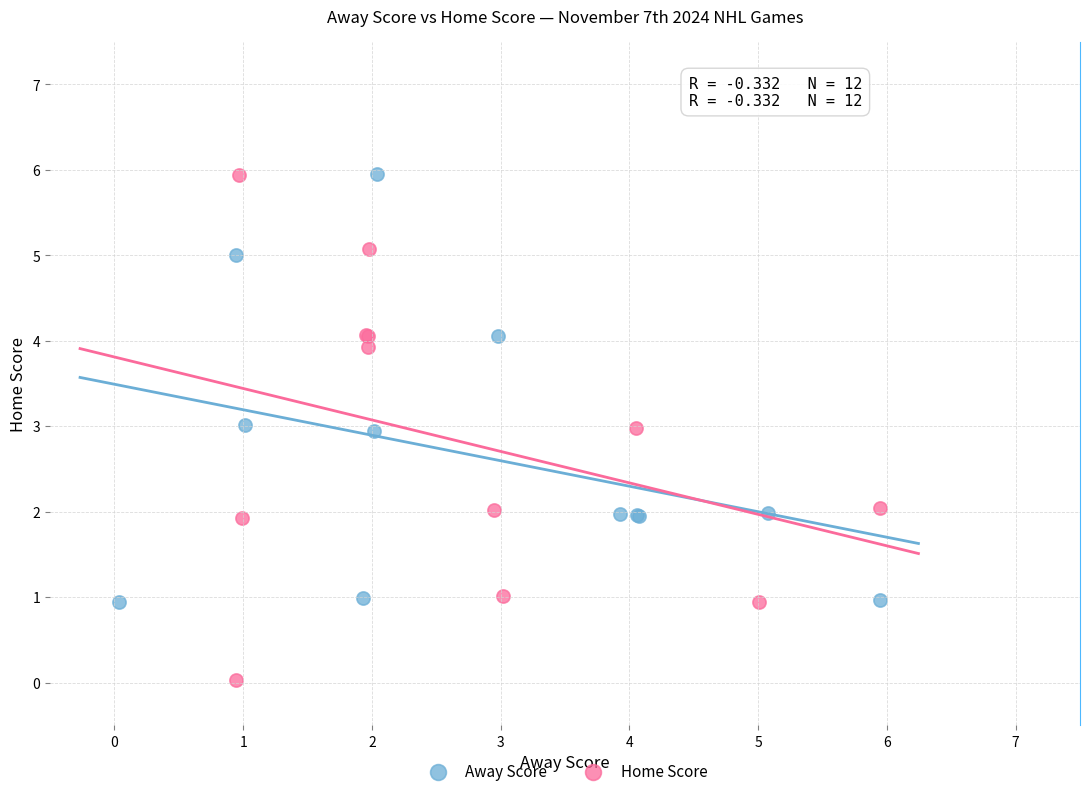

Which series contains the lowest Y value?

Home Score